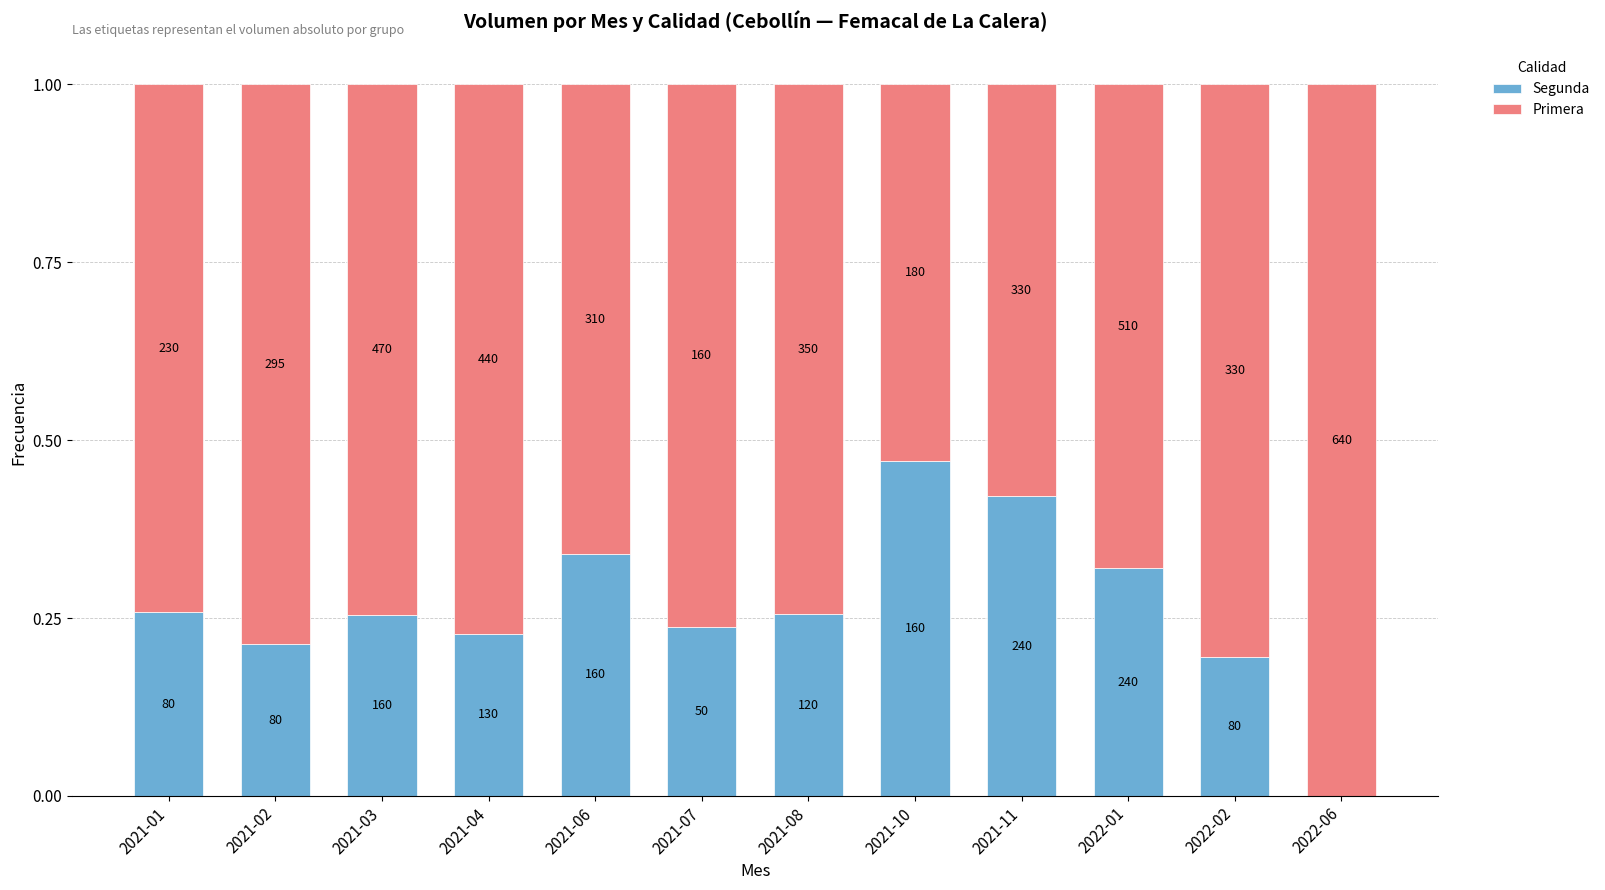

Are the bars grouped side by side (vs. stacked)?

No